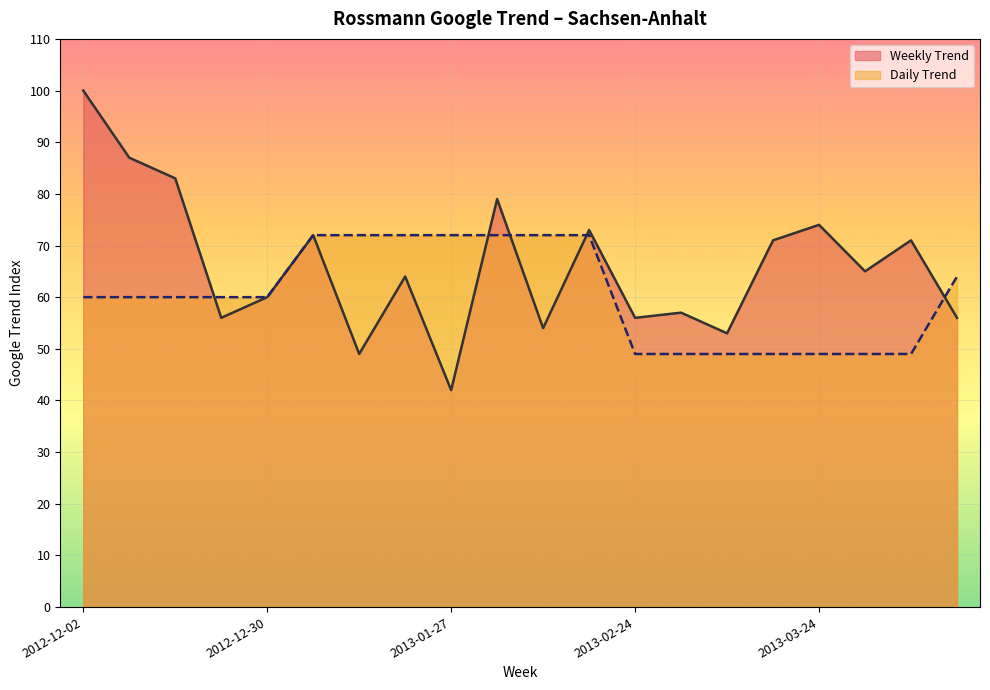

What is the value of the Daily Trend point at the 7th from the left?

72